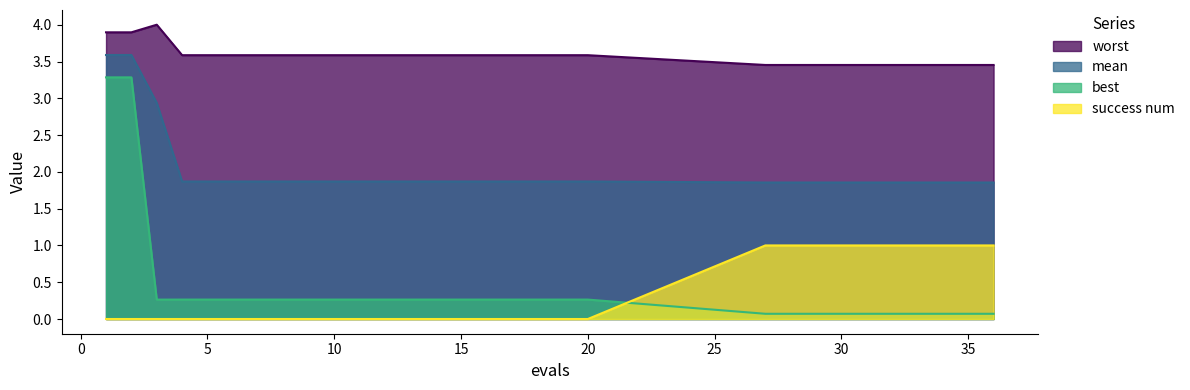

What is the average value of the best series?

0.4